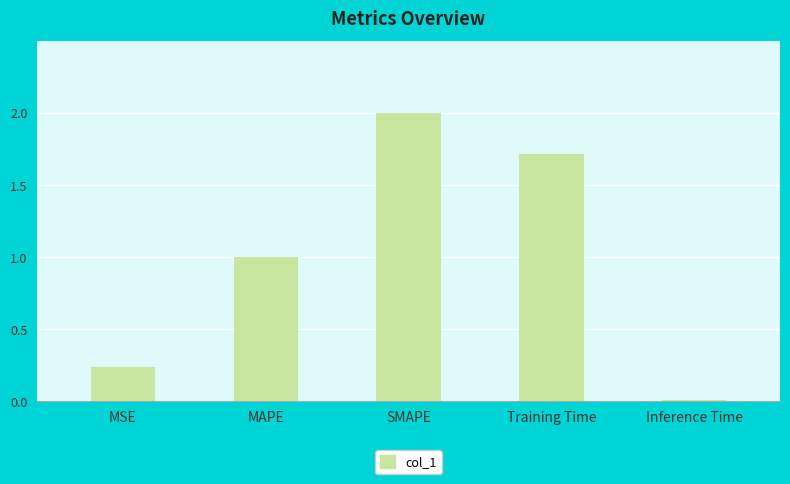

At which category does the chart reach its peak across all series?

SMAPE